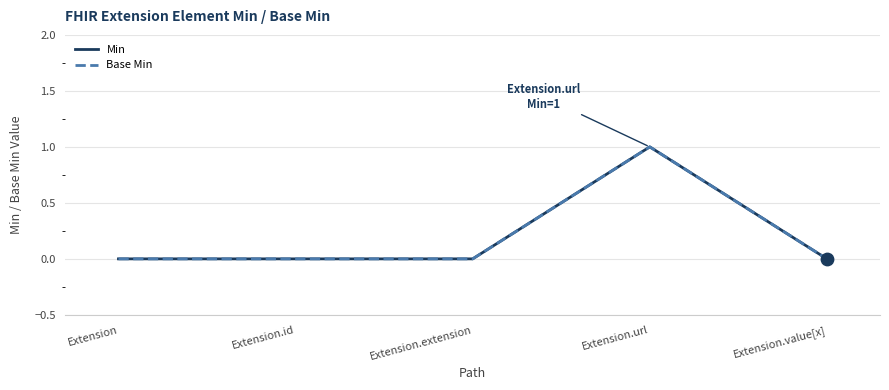

At how many categories does at least one series exceed 0?

1